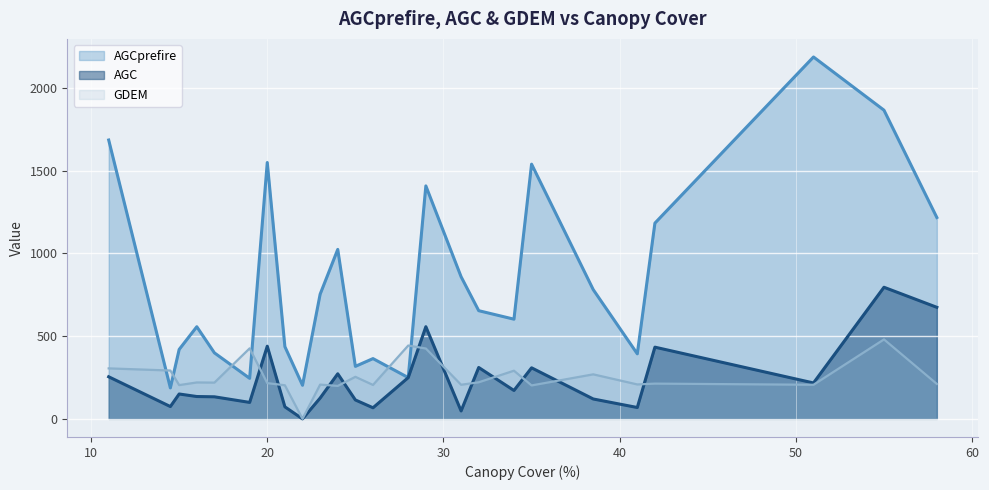

At 42.0, list the series in order from largest to smallest.

AGCprefire, AGC, GDEM